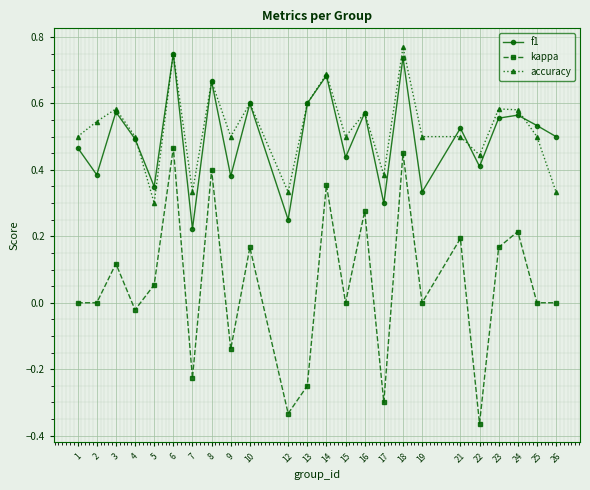

At which category does f1 reach its first local valley?

2